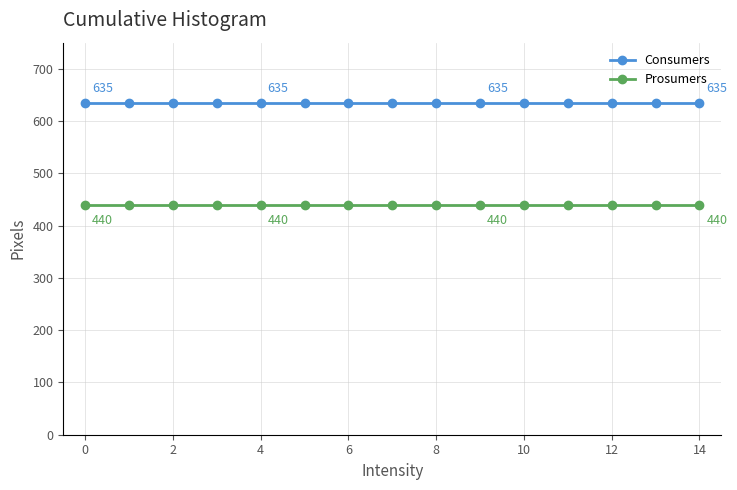

What is the smallest value displayed?

440